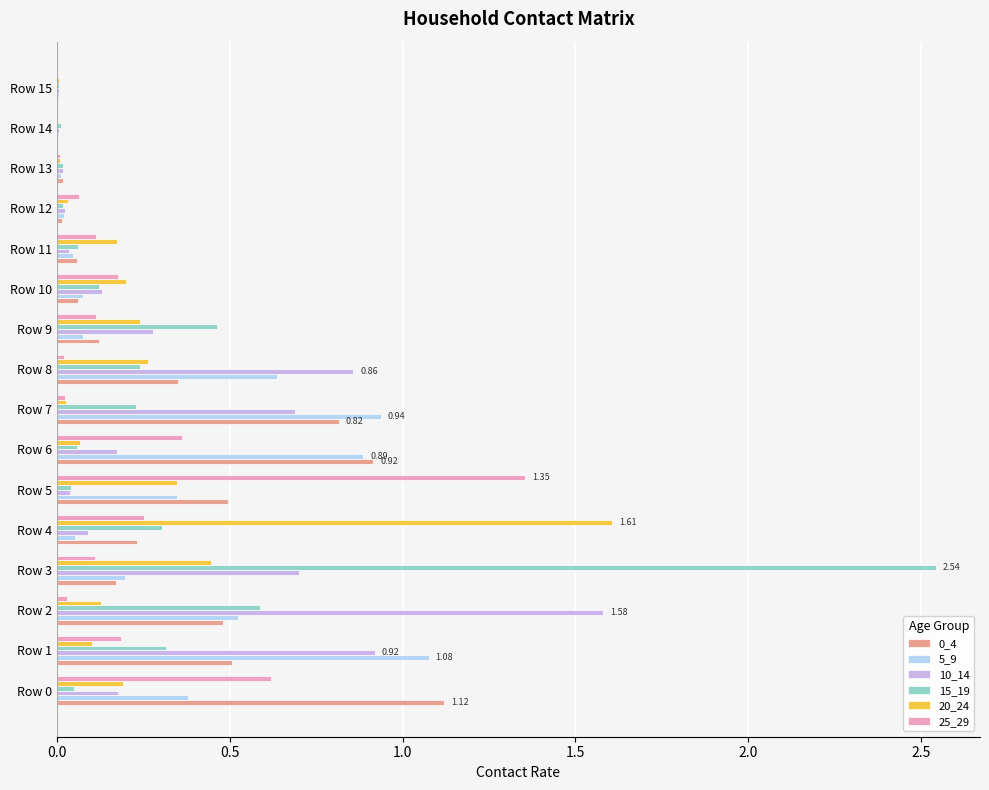

What is the highest value of the 20_24 series?

1.6